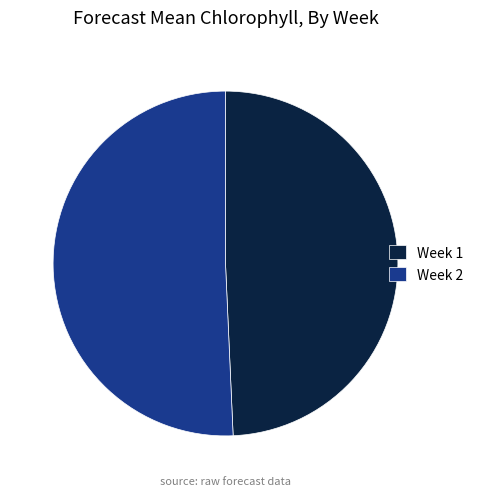

True or false: Week 2 accounts for 51% of the total.

True